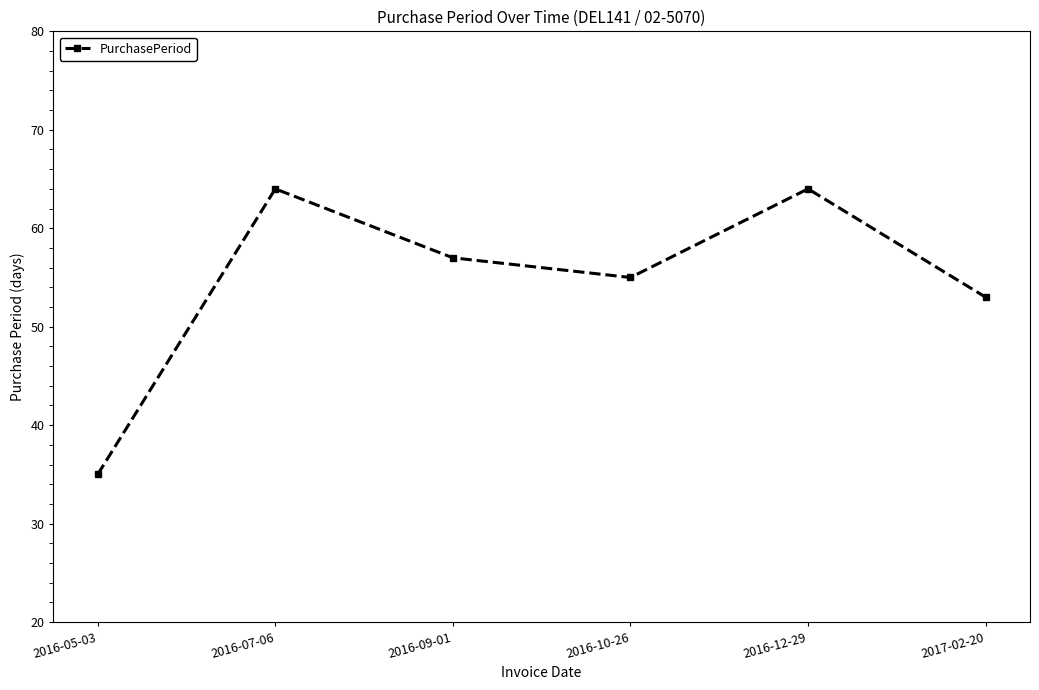

Reading right to left, what are all the values shown in this chart?

2017-02-20=53	2016-12-29=64	2016-10-26=55	2016-09-01=57	2016-07-06=64	2016-05-03=35